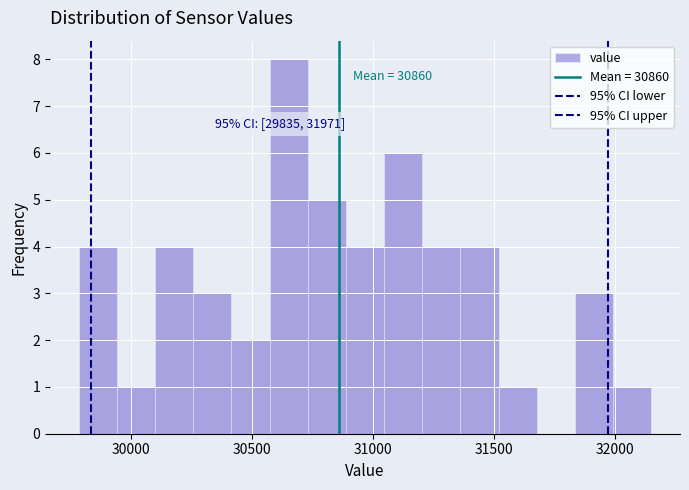

Around what value on the x-axis is the tallest bar? Give the approximate position of its centre, as read against the axis.

30650